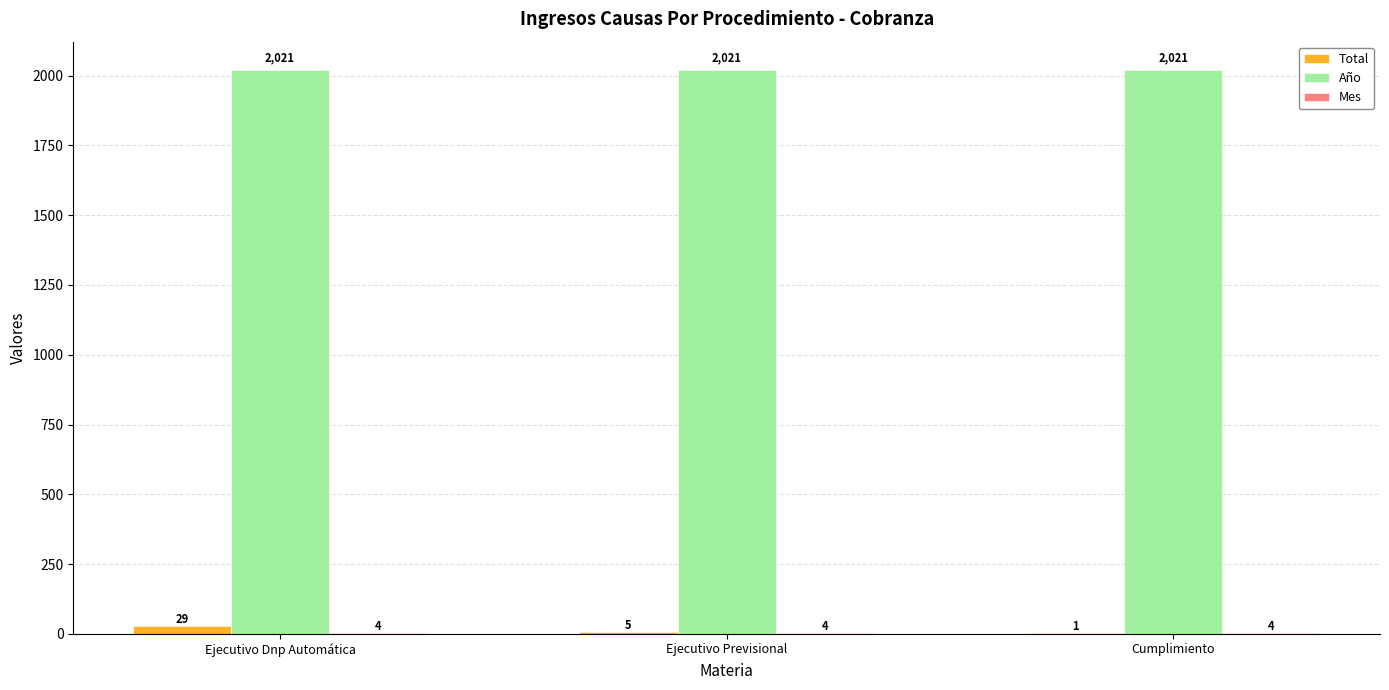

What is the greatest value displayed?

2021